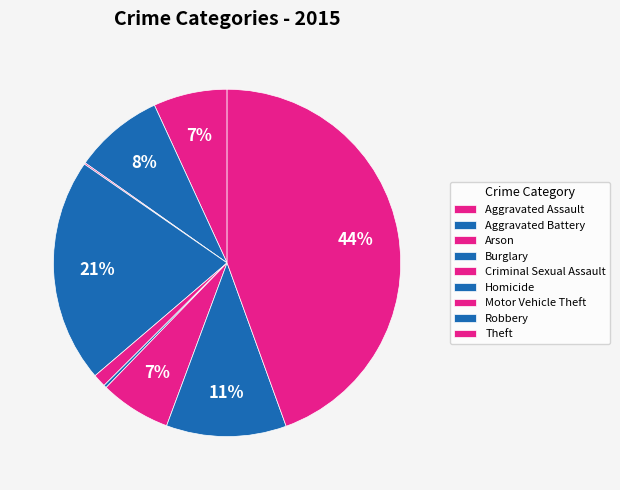

Is it true that Homicide is 0% of the pie?

True